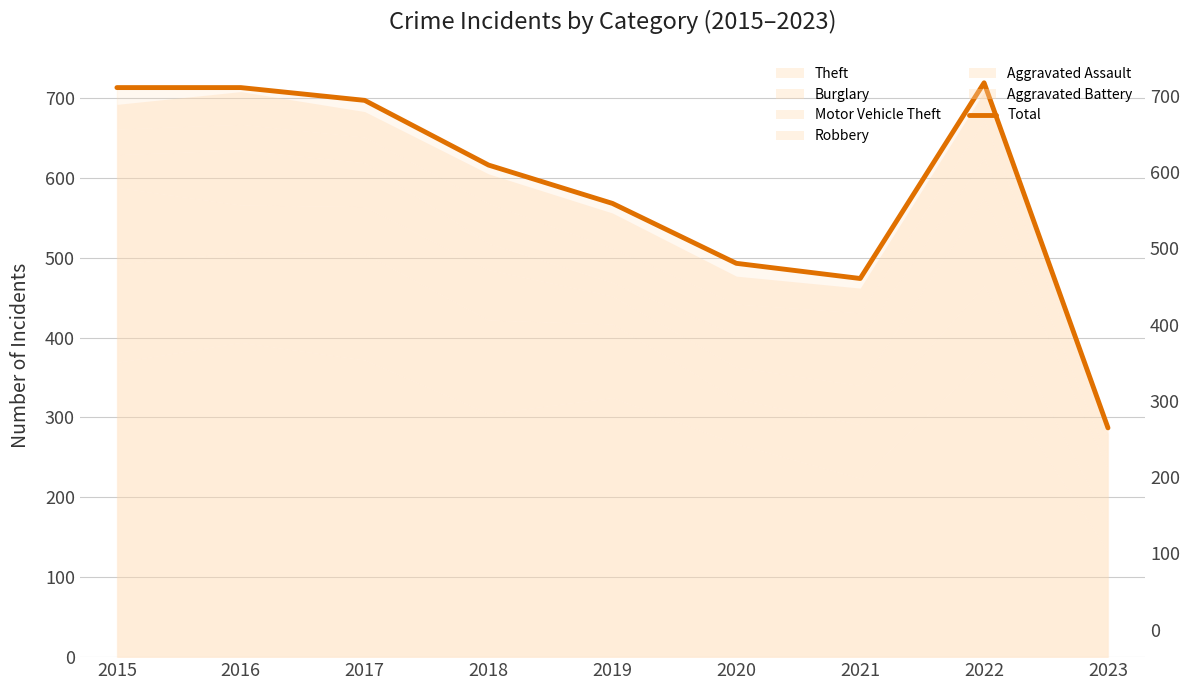

What is the sum of all values?

5280